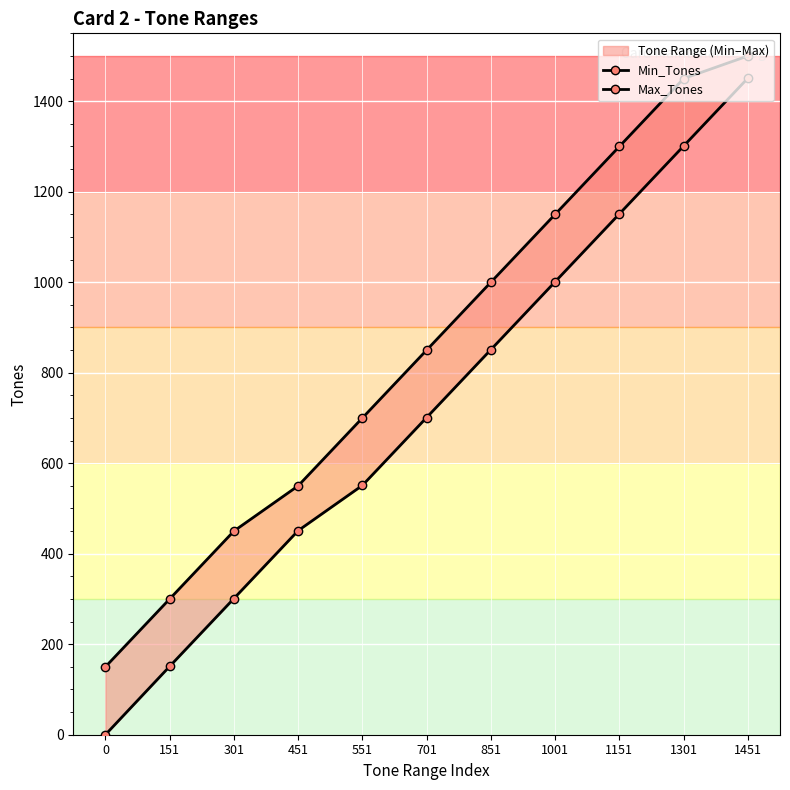

How many data points in Max_Tones are above 850?

5